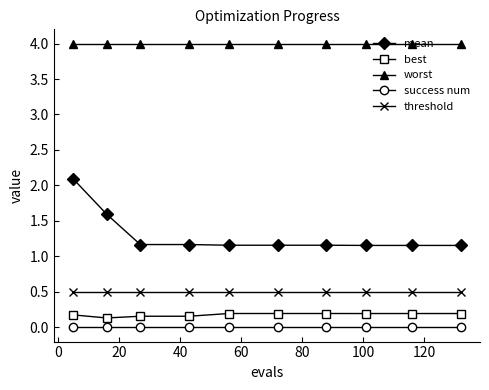

Which series has the largest total across all categories?

worst